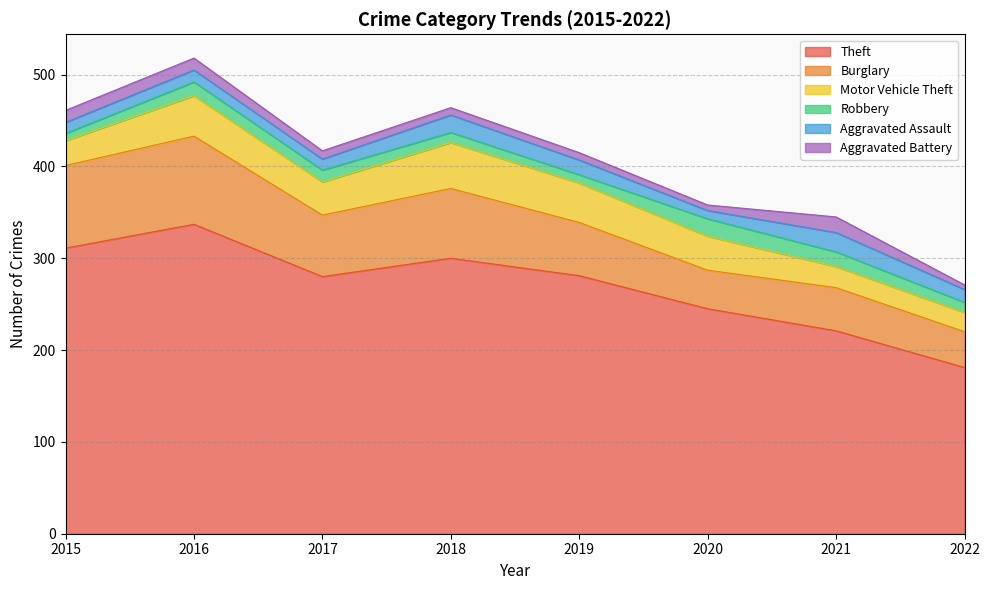

Does the chart have visible grid lines?

Yes